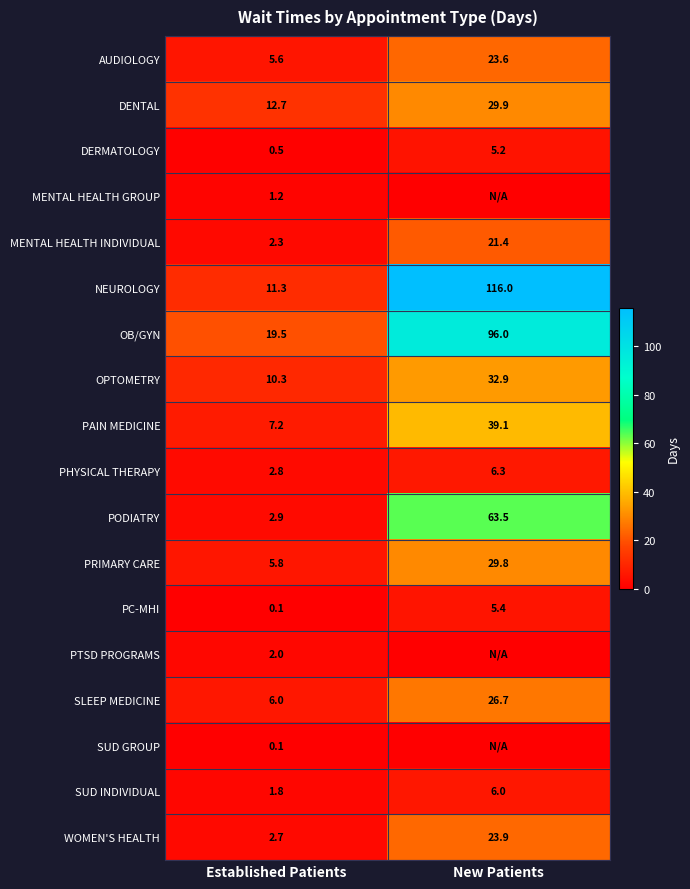

Is the value of DENTAL at Established Patients greater than the value of OB/GYN at New Patients?

No